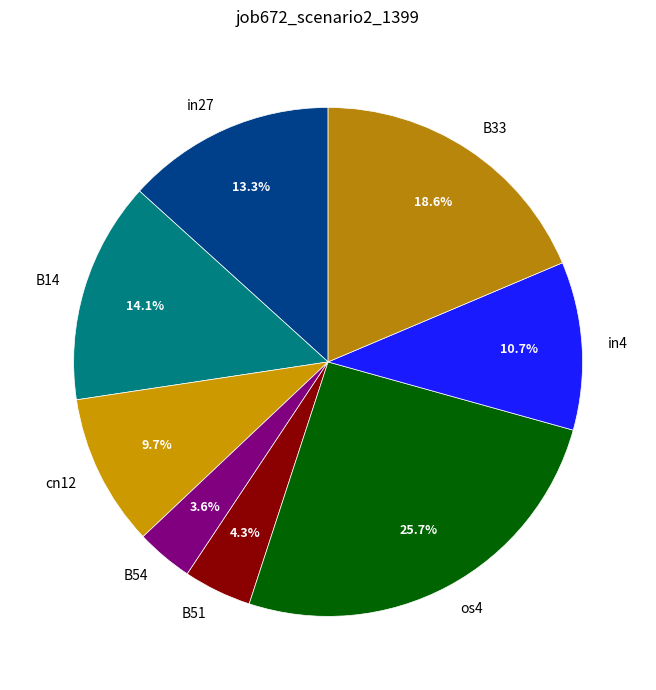

To the nearest percent, what is the combined percentage of B51 and in27?

18%